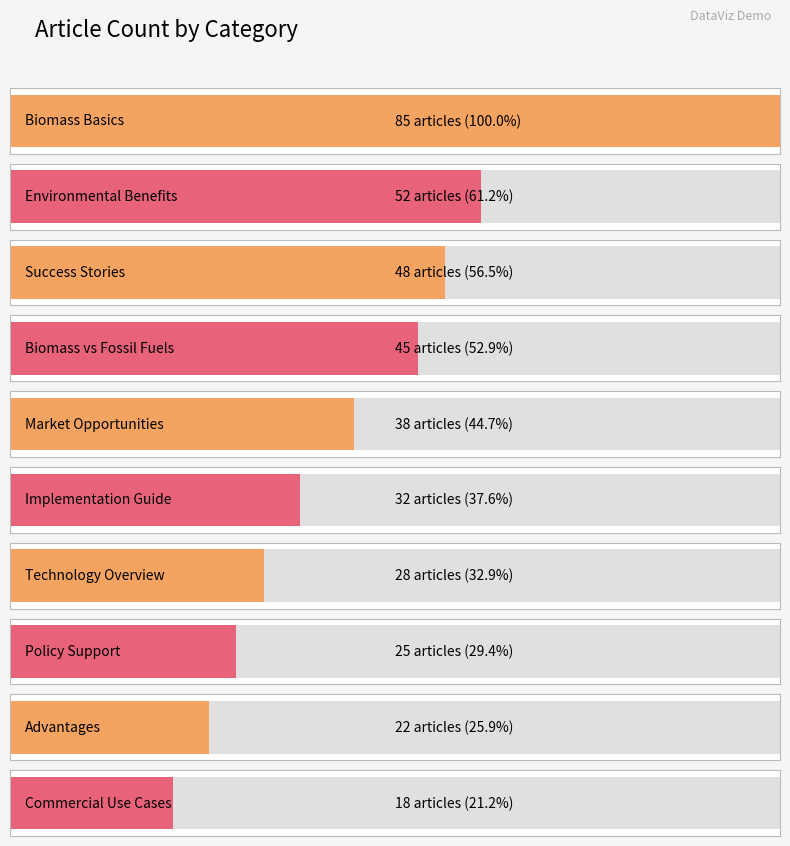

What is the change in value from Biomass Basics to Technology Overview?

-57